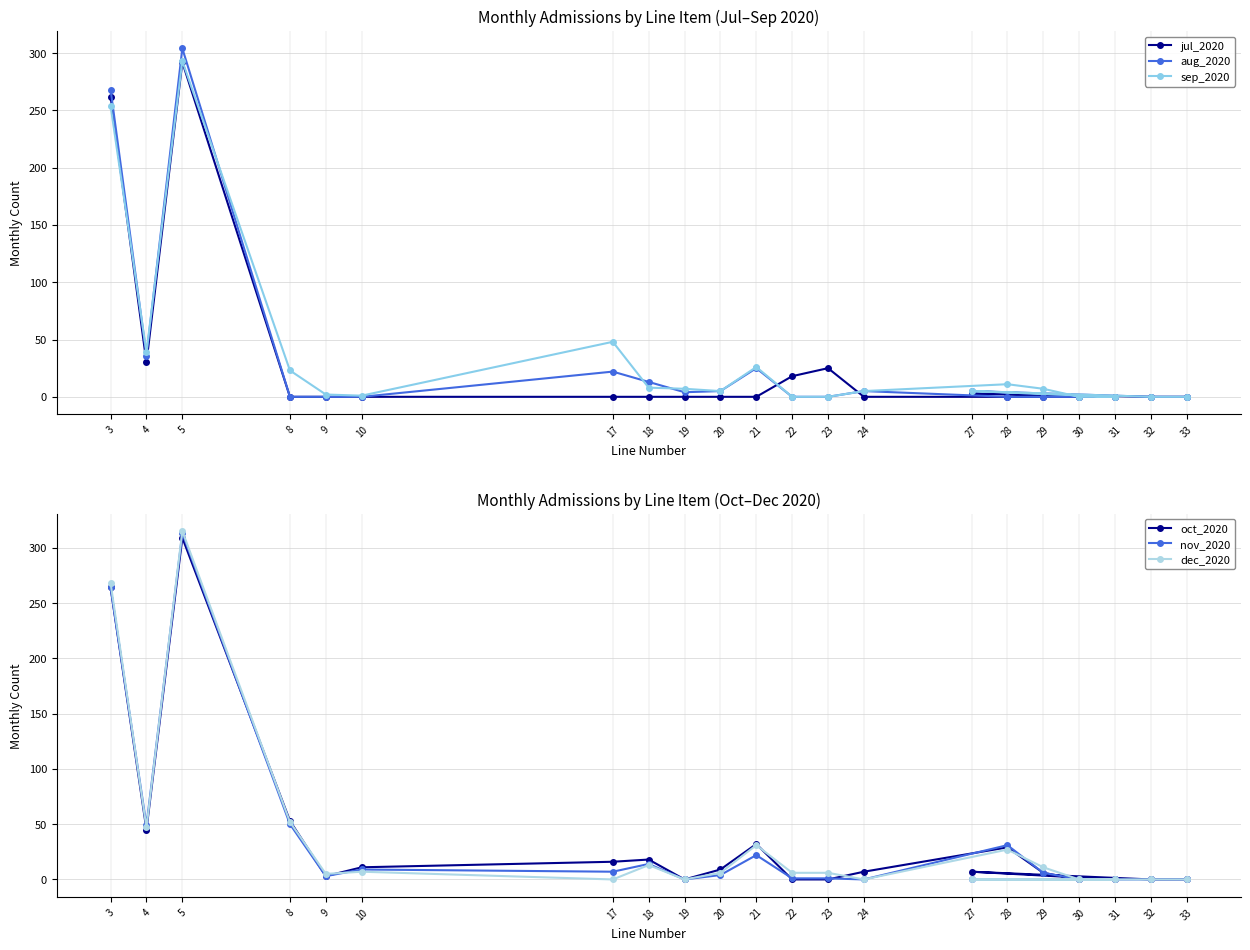

Does the chart have visible grid lines?

Yes